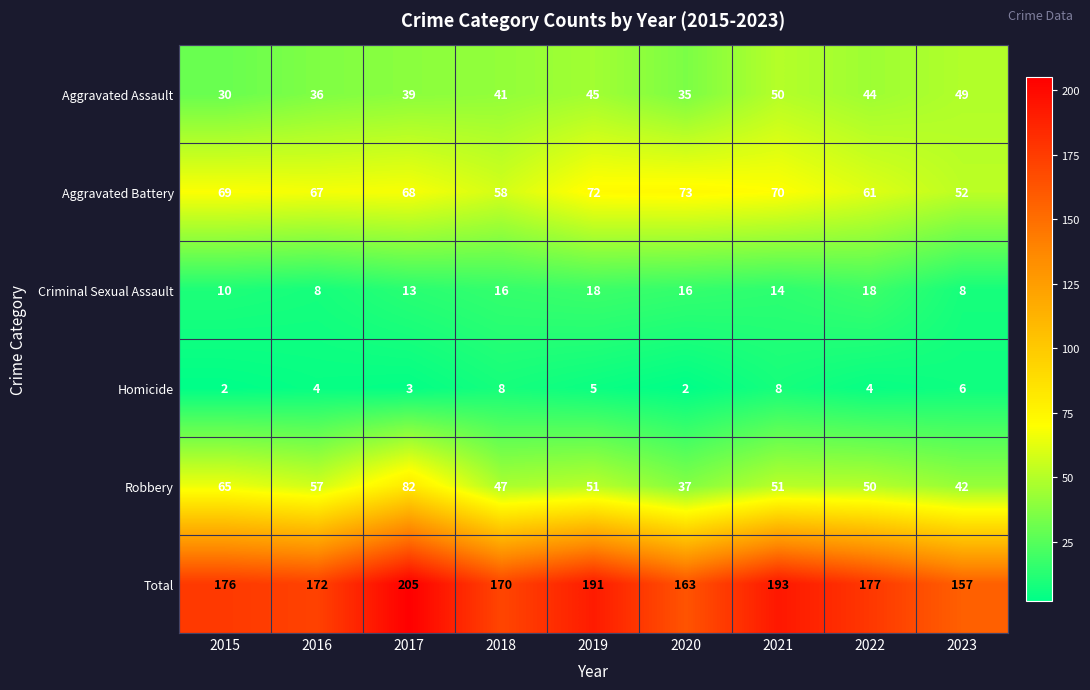

Rank the series by their maximum value, from highest to lowest.

Total, Robbery, Aggravated Battery, Aggravated Assault, Criminal Sexual Assault, Homicide